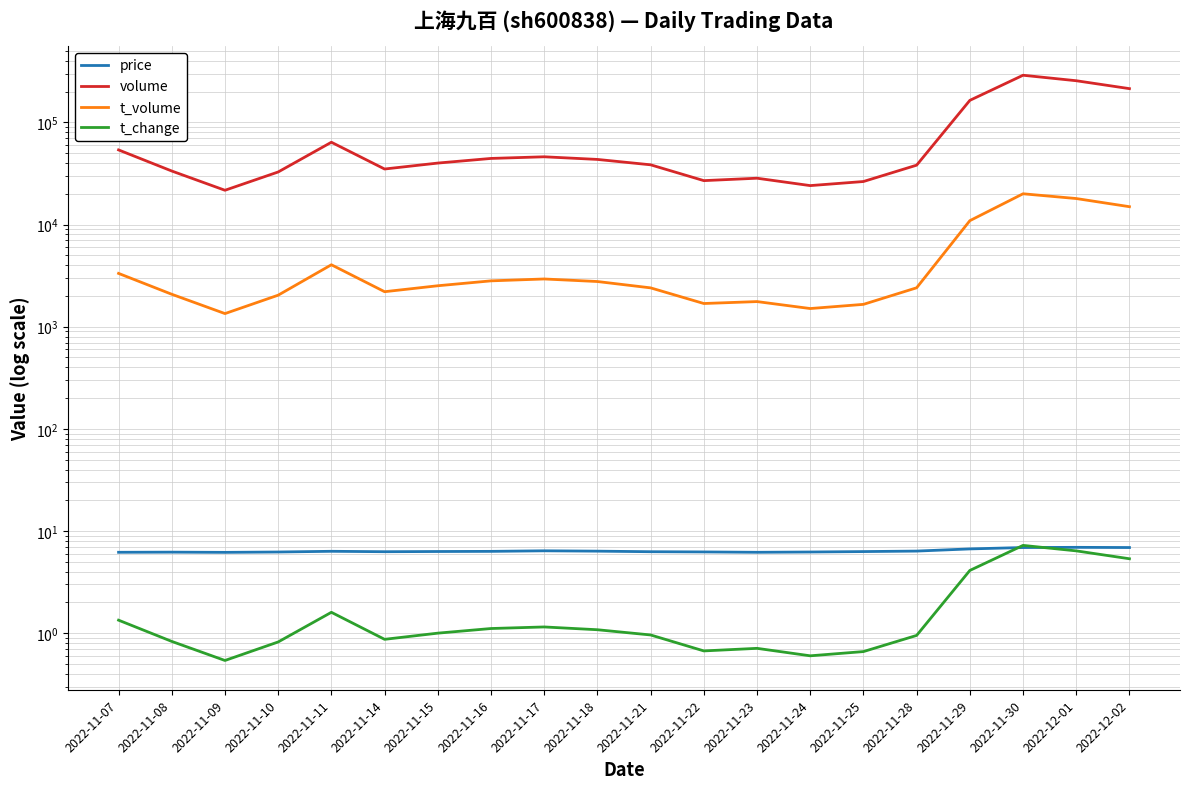

What is the value of the volume point at the 19th from the left?

256145.0